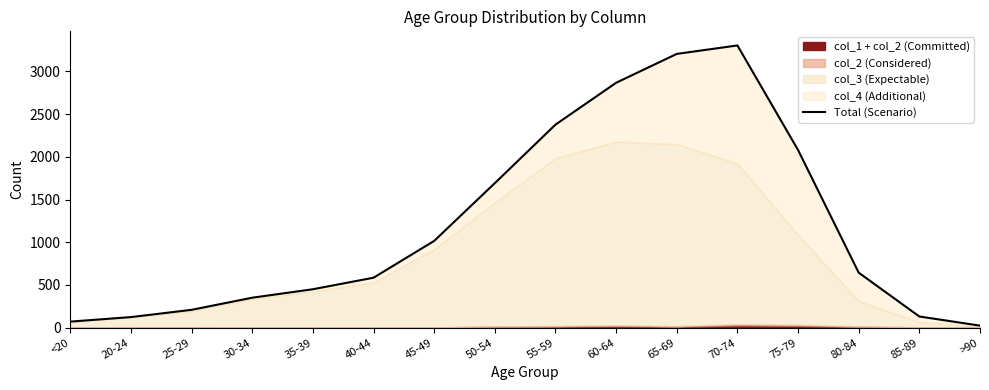

What is the change in value from 65-69 to 80-84?

-2561